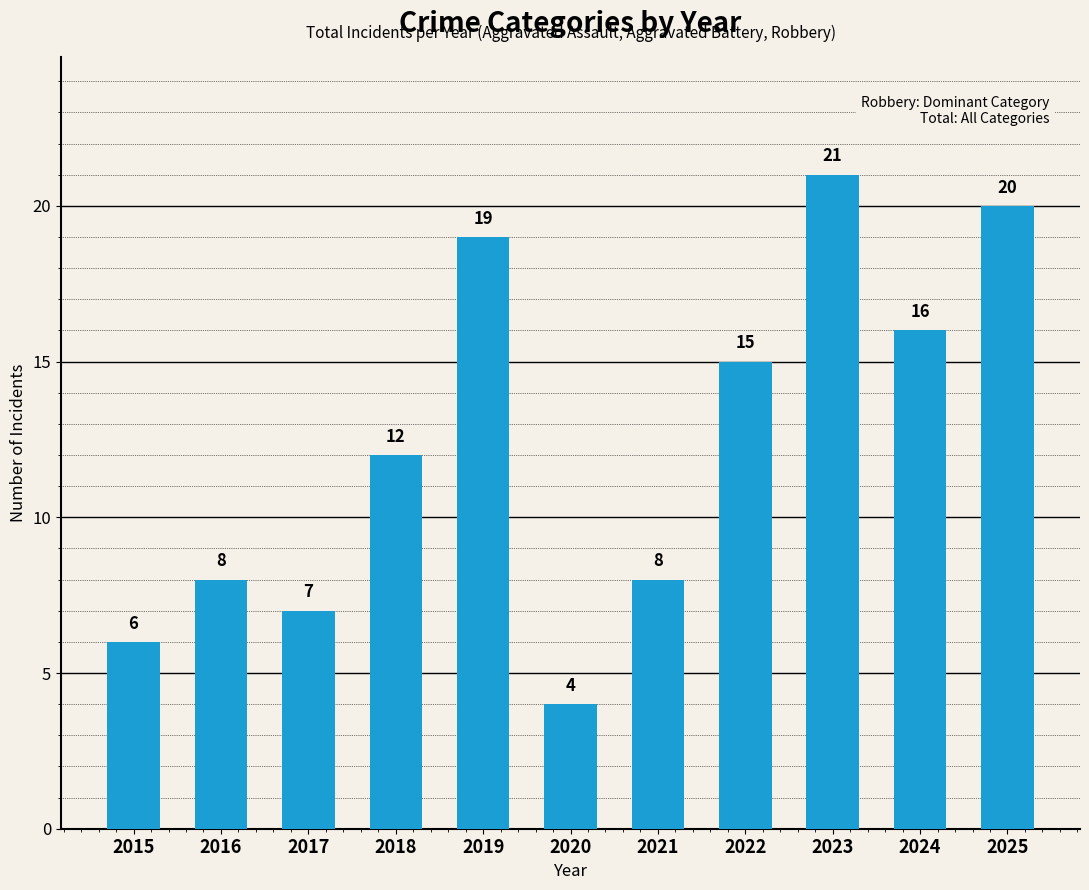

Are the bars grouped side by side (vs. stacked)?

No